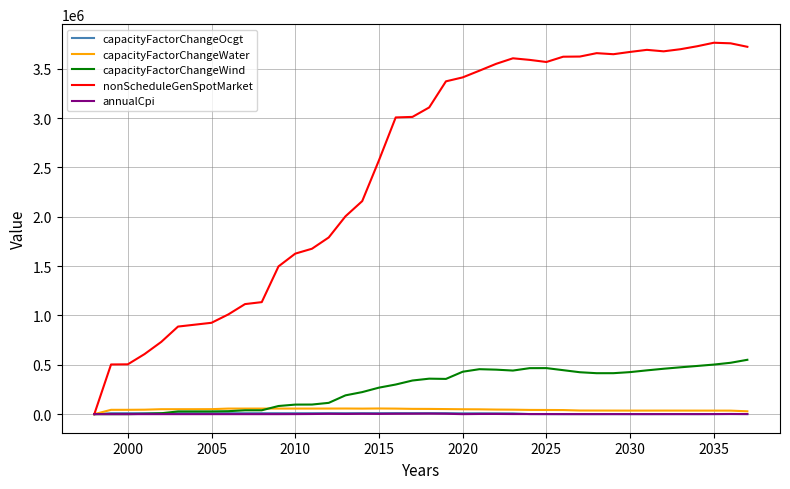

Which series has the largest total across all categories?

nonScheduleGenSpotMarket